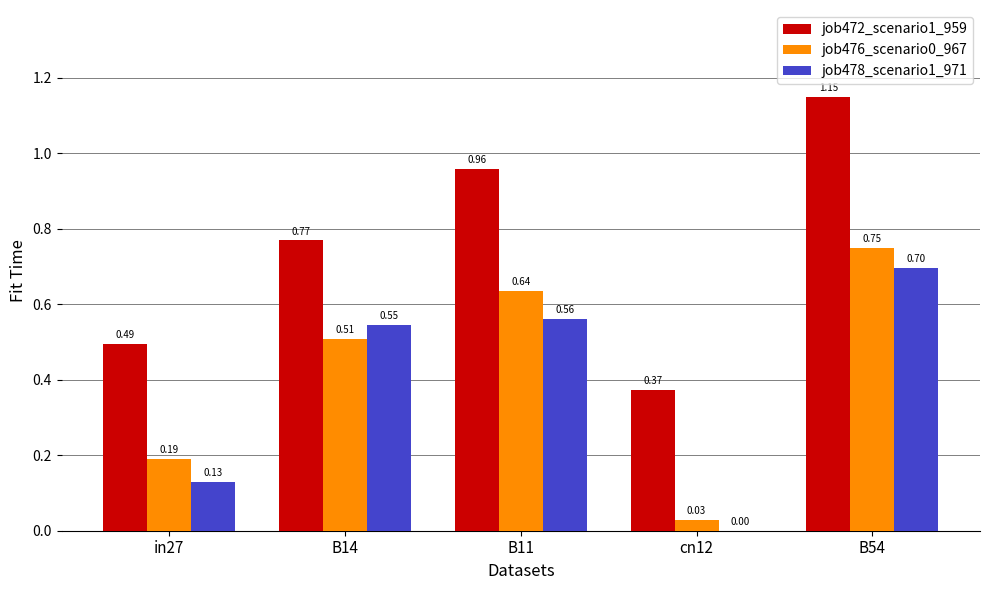

Is the value of job476_scenario0_967 at cn12 greater than the value of job472_scenario1_959 at cn12?

No